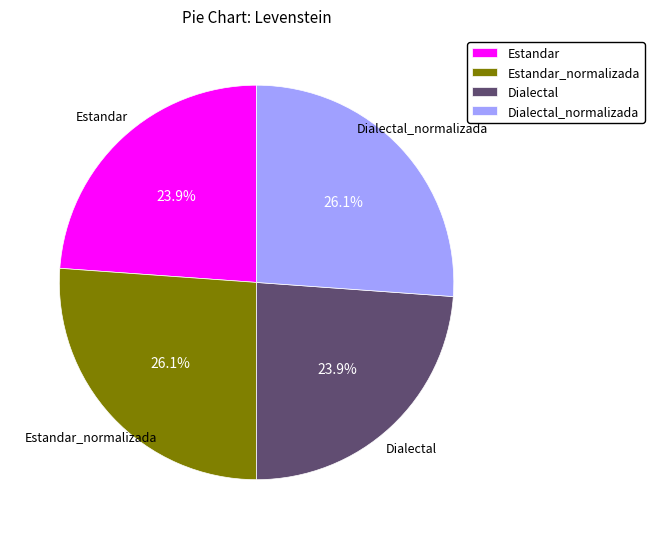

To the nearest percent, what percentage of the pie is Dialectal_normalizada?

26%